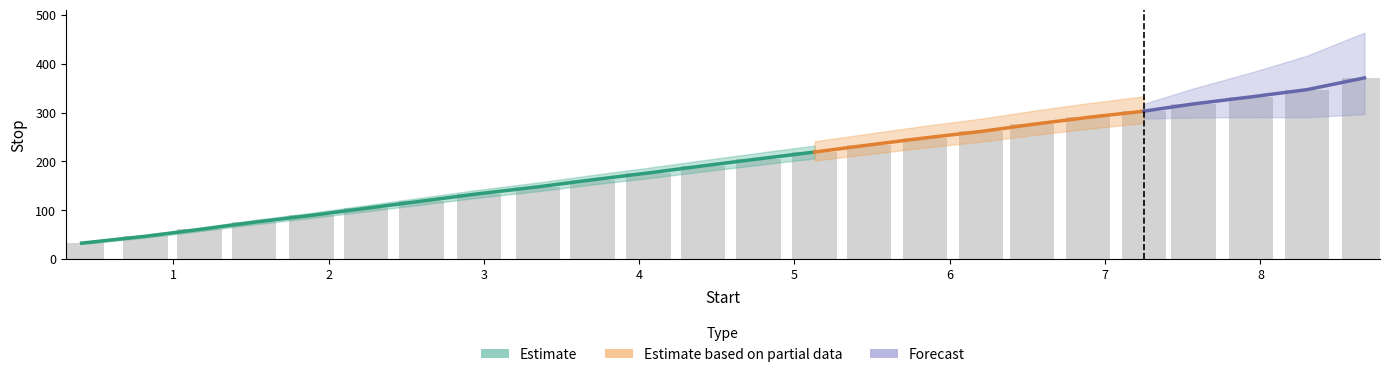

Is it true that the value at 23 is 131.8?

False